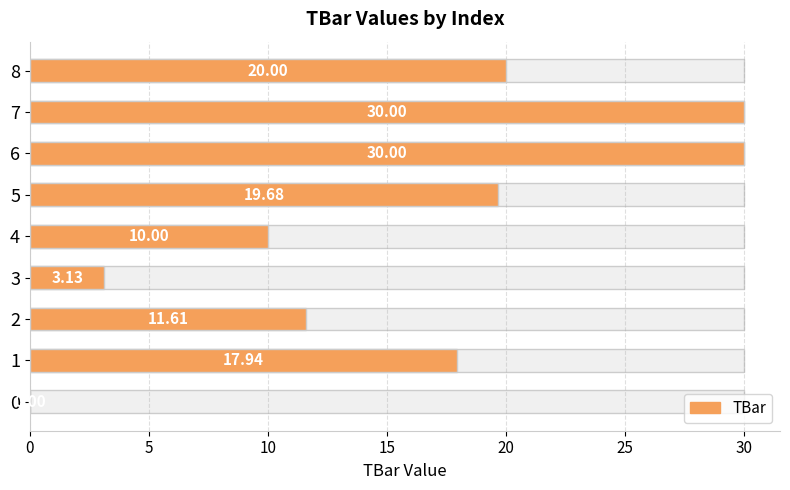

How many values are below 17?

4